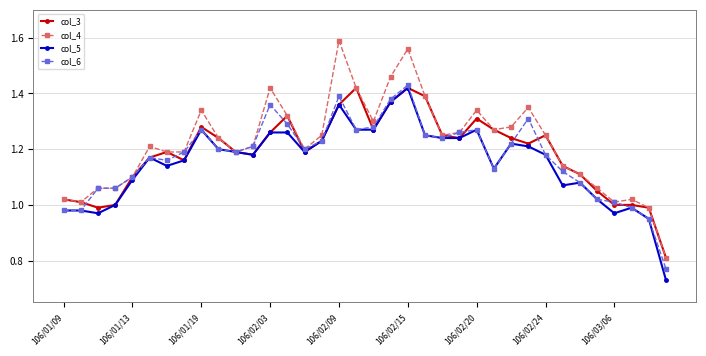

True or false: col_4 has more than 2 points higher than both neighbors.

True